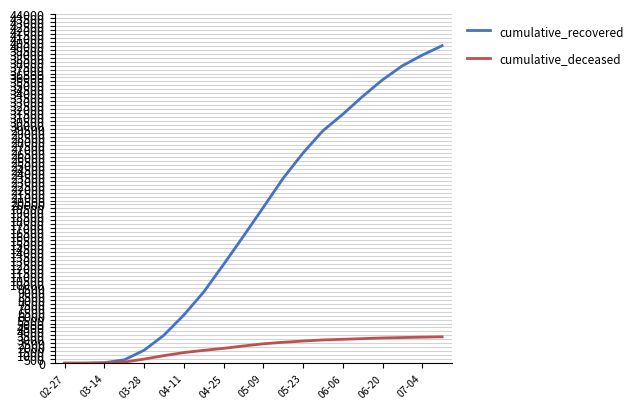

List the series in order of their overall mean, lowest first.

cumulative_deceased, cumulative_recovered